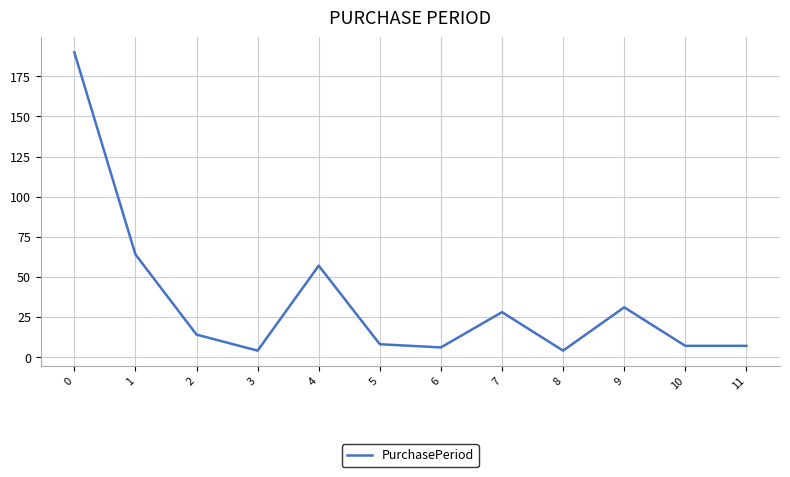

What is the difference between the maximum and second lowest values?

186